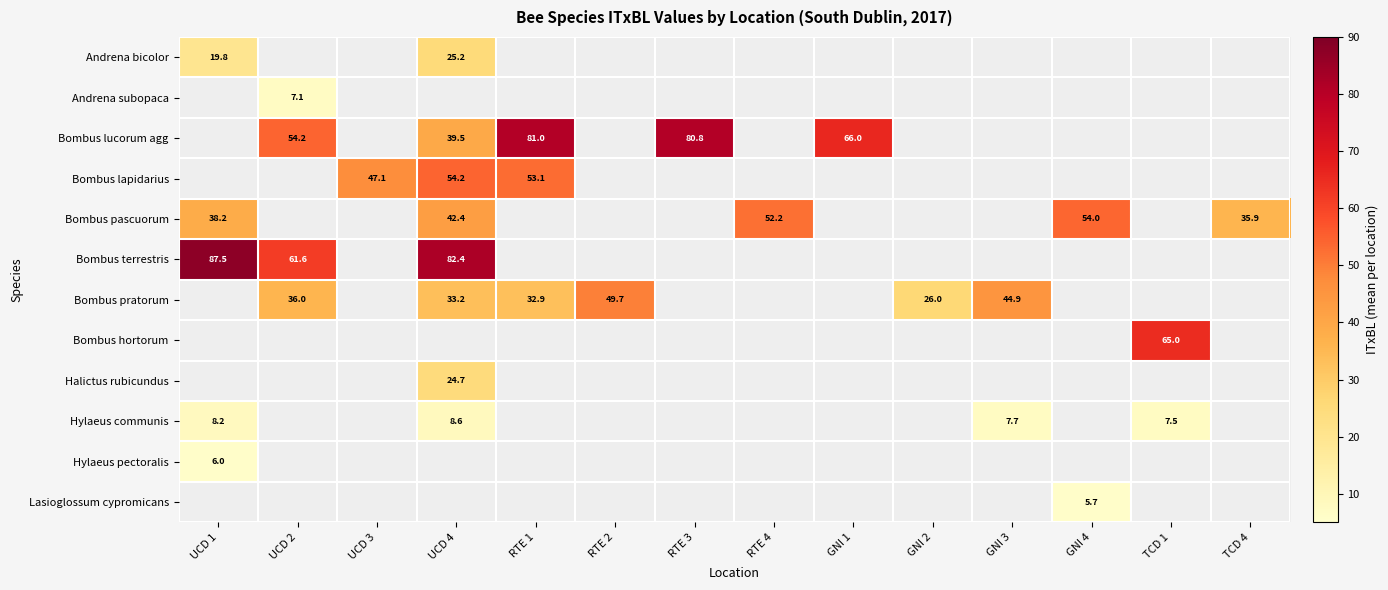

The Bombus pratorum series shows 13.1 at RTE 1. True or false?

False